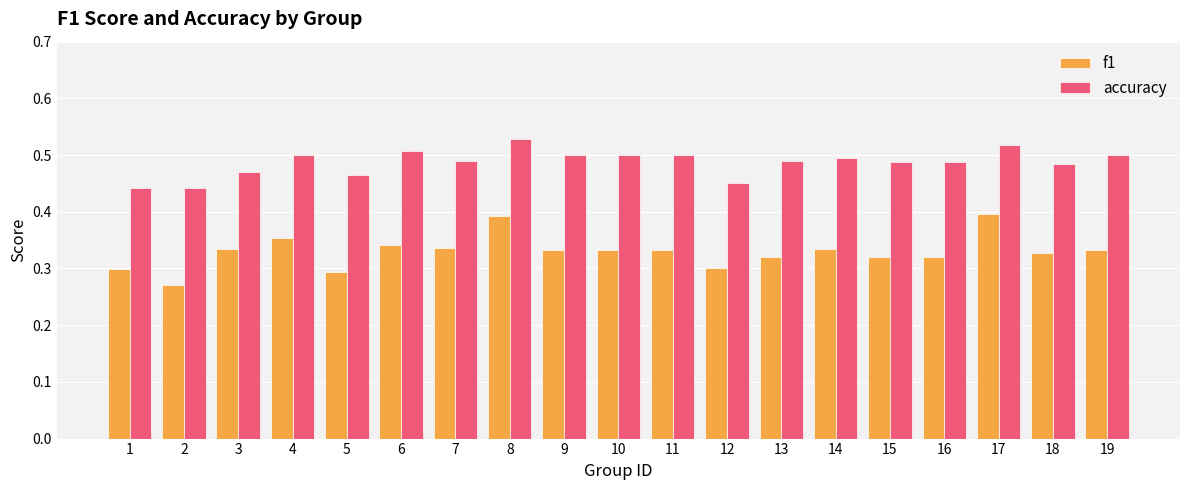

Rank the series by their average value, from highest to lowest.

accuracy, f1